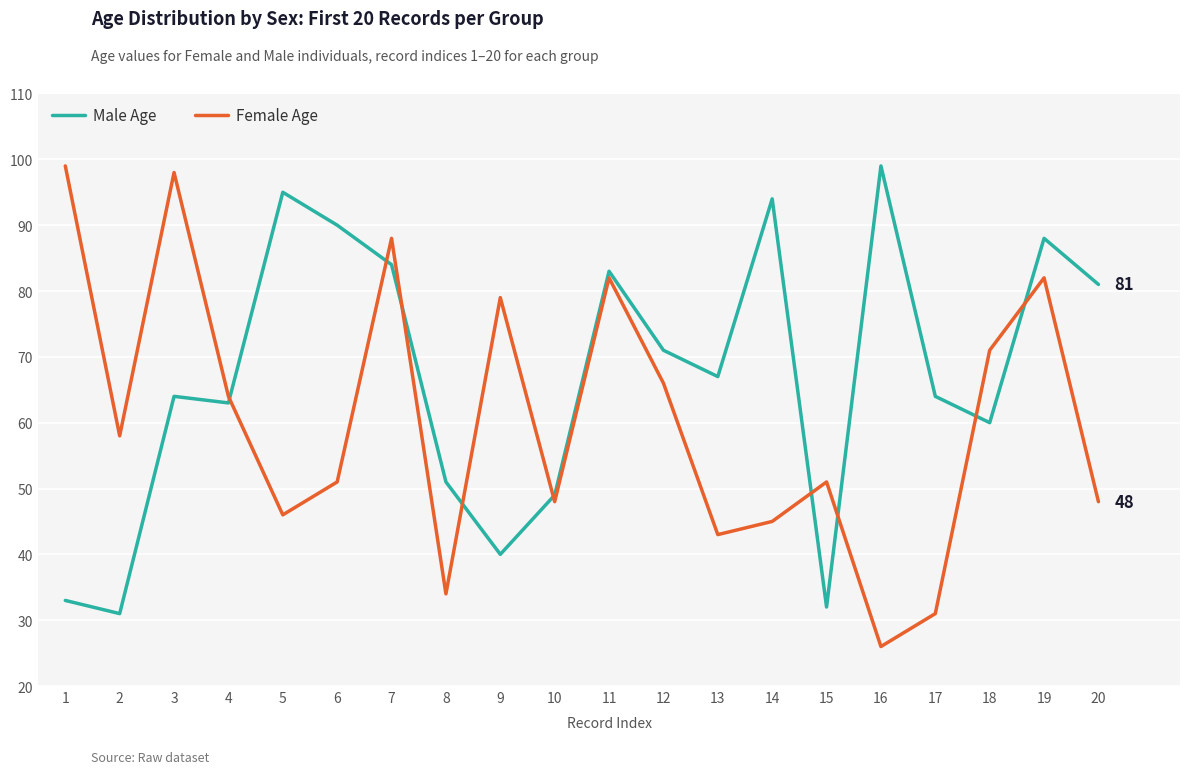

What is the spread (max minus min) of values at 13?

24